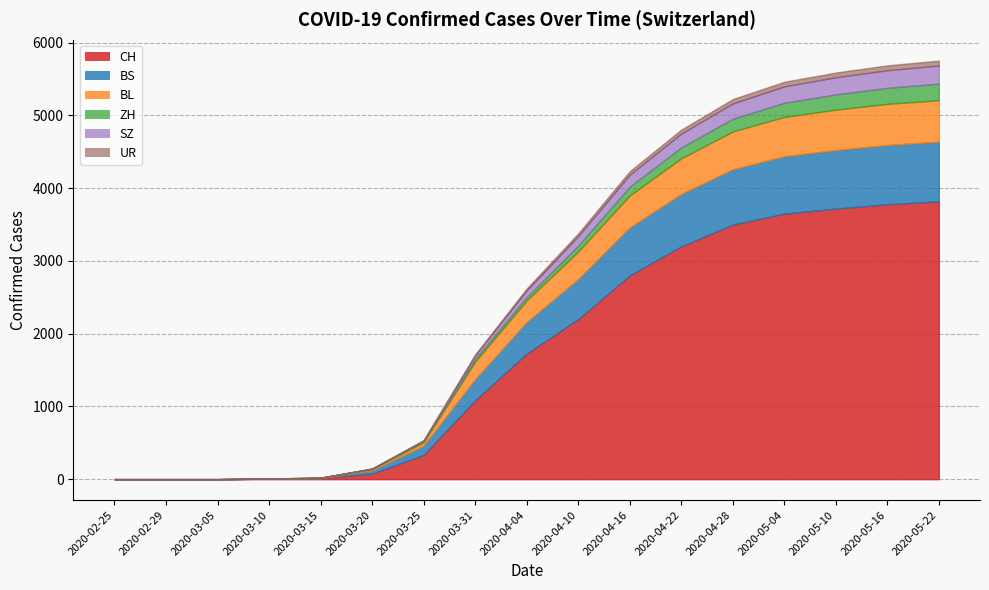

Reading left to right, extract all data points from this chart.

CH: 0	0	0	7	15	76	332	1082	1725	2200	2800	3200	3500	3650	3720	3780	3820
BS: 0	0	0	0	0	46	128	292	434	550	660	720	760	790	805	815	820
BL: 0	0	0	2	5	18	46	242	298	380	440	490	520	540	555	565	570
ZH: 0	0	0	0	0	5	18	39	46	80	120	150	175	195	210	220	228
SZ: 0	0	0	0	0	0	10	48	92	130	165	190	210	225	235	242	248
UR: 0	0	0	0	0	0	0	11	26	38	48	55	60	63	65	67	68